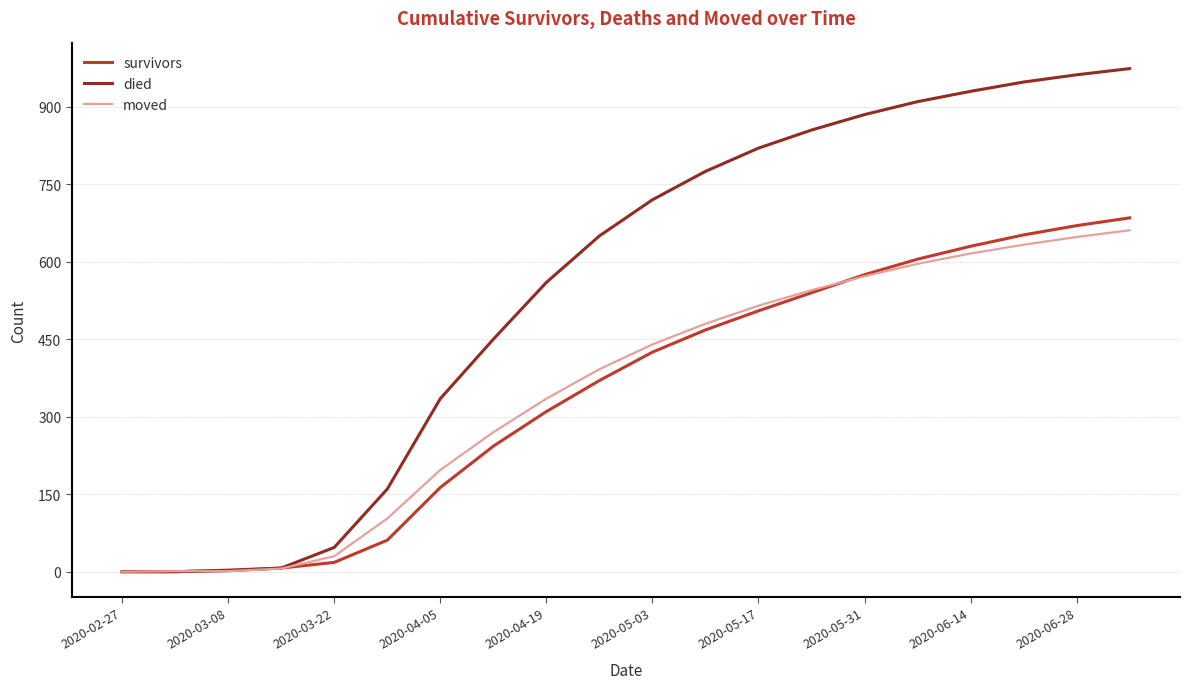

Which series has the widest spread of values?

died